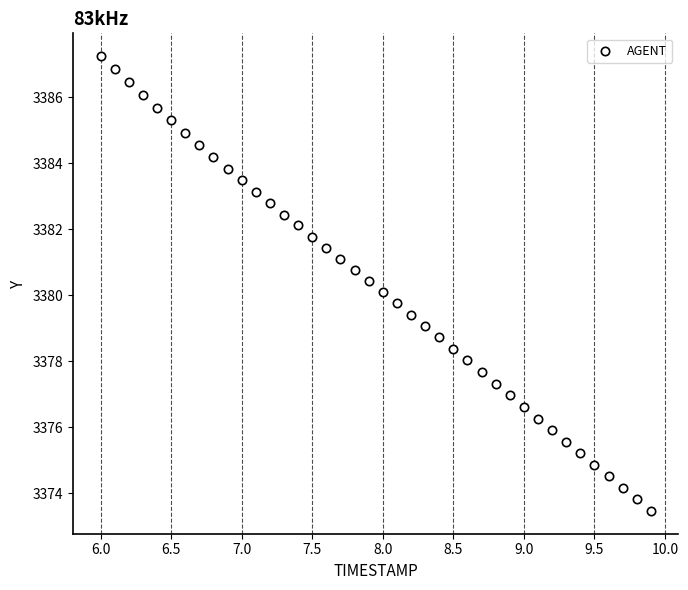

What is the range of Y values (max minus min)?

13.8